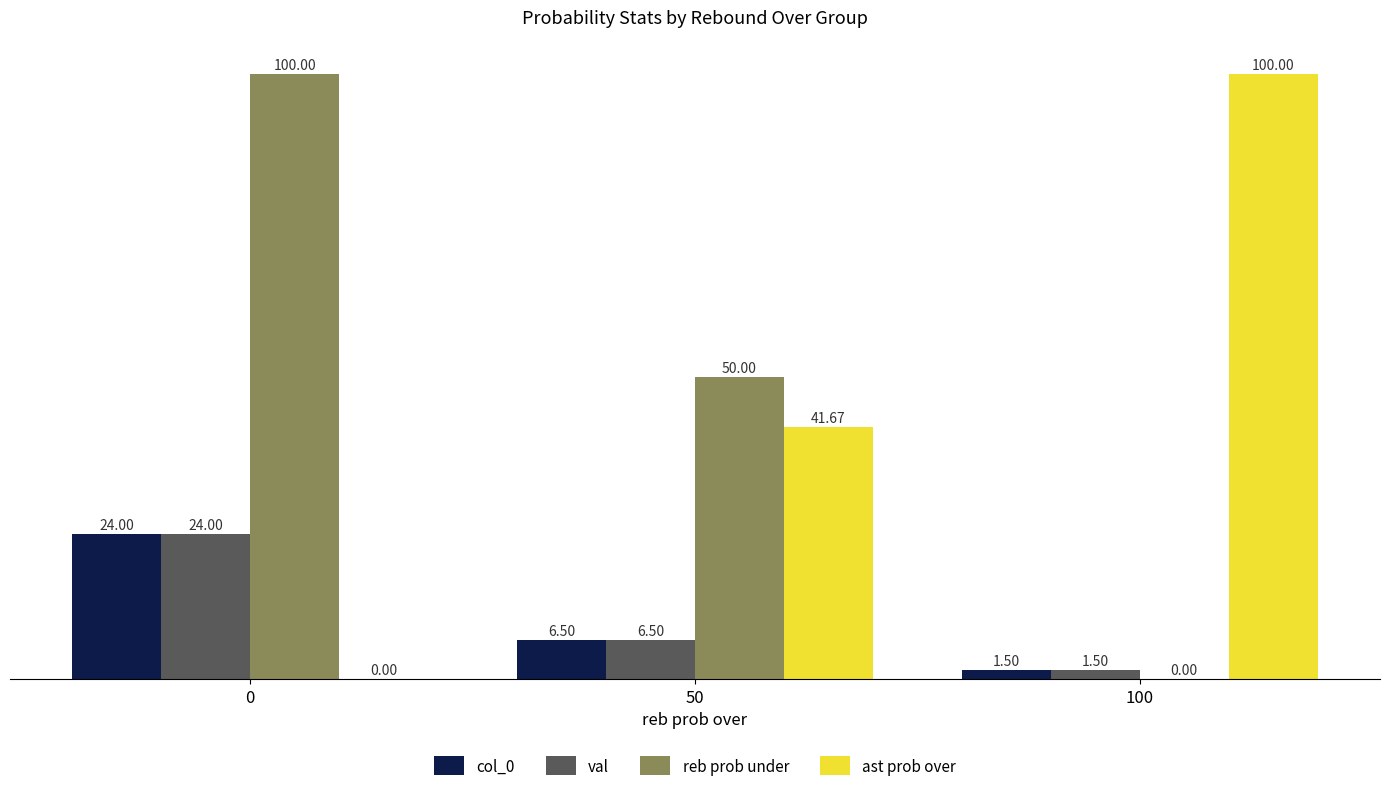

Reading left to right, list all the values displayed in this chart.

col_0: 0=24.0	50=6.5	100=1.5
val: 0=24.0	50=6.5	100=1.5
reb prob under: 0=100.0	50=50.0	100=0.0
ast prob over: 0=0.0	50=41.7	100=100.0